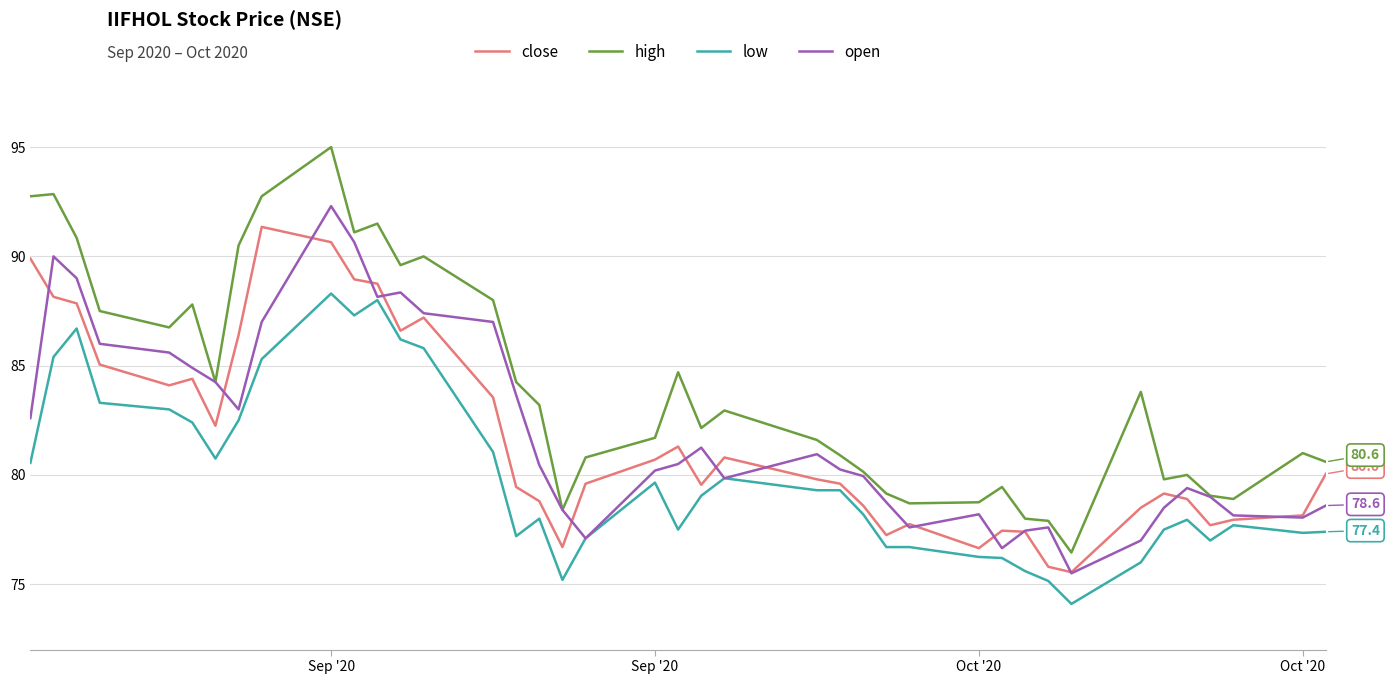

Which series has the largest total across all categories?

high